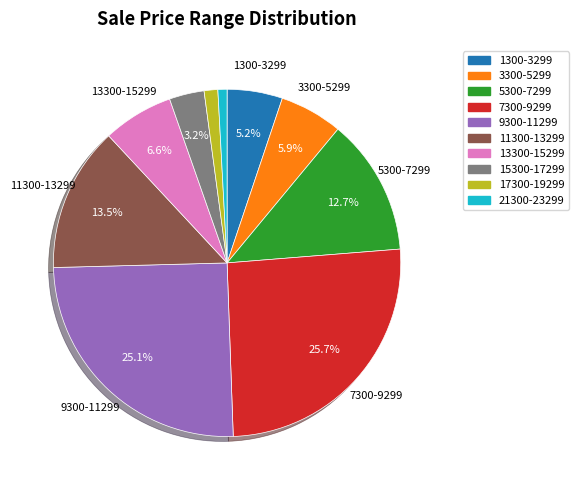

To the nearest percent, what is the combined percentage of 5300-7299 and 13300-15299?

19%